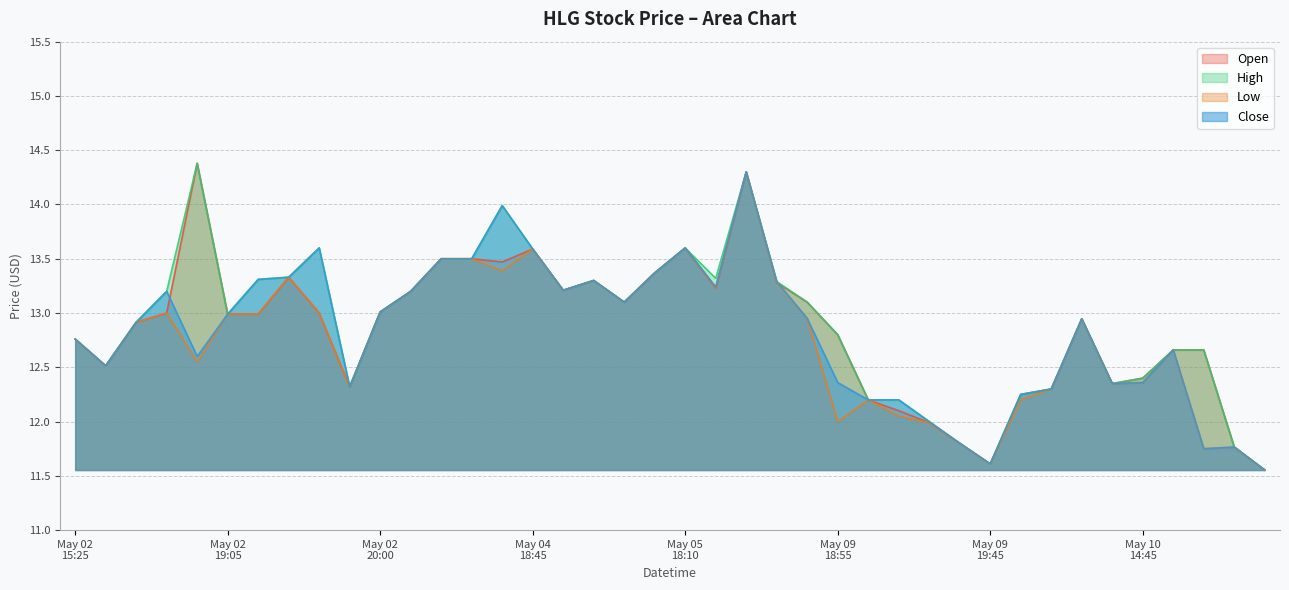

True or false: high and open cross at least once.

False